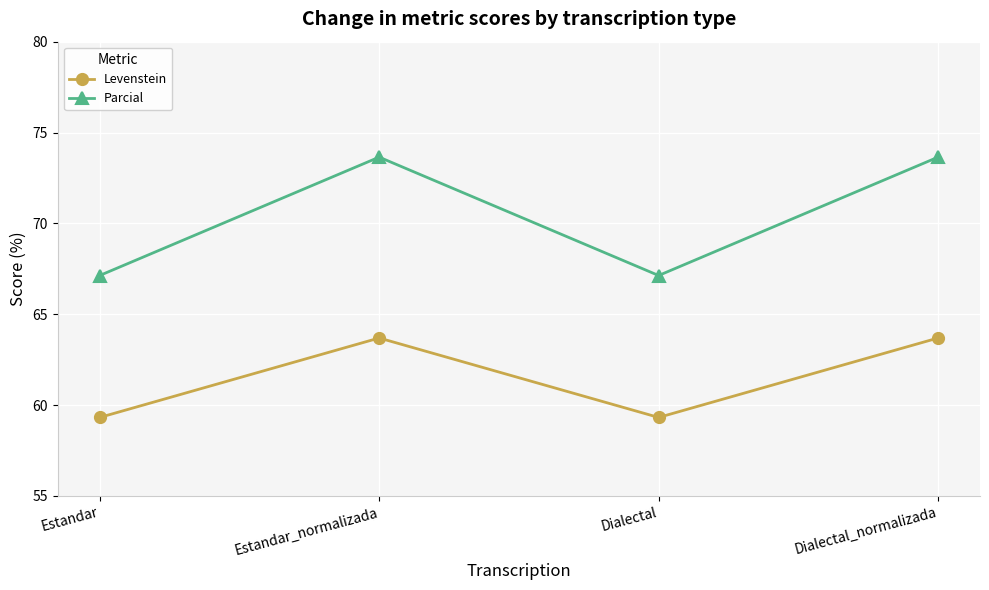

What is the maximum value shown in the chart?

73.6